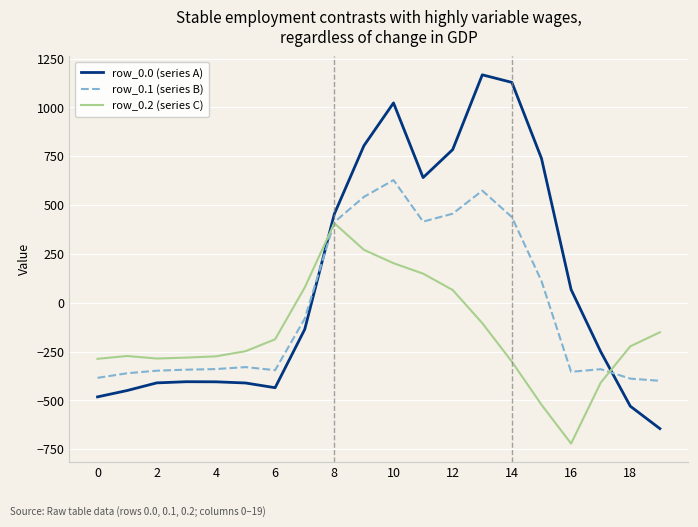

Which series has the largest total across all categories?

row_0.0 (series A)